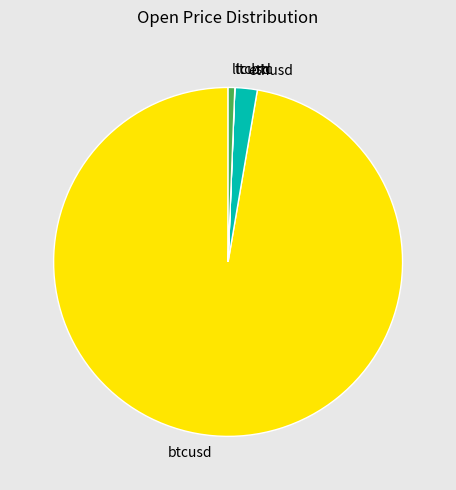

Do ethusd and btcusd together represent more than half of the pie?

Yes